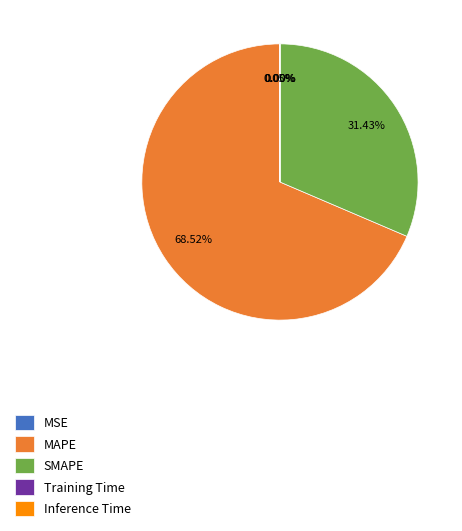

Which slice is the largest?

MAPE